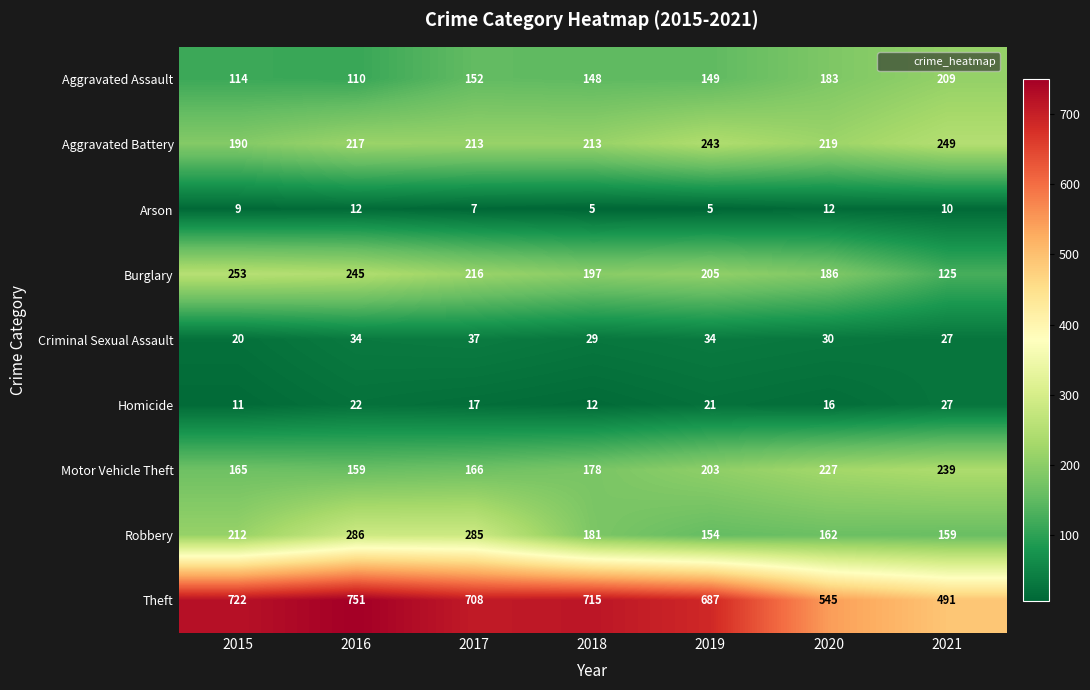

Is it true that Robbery equals 263 at 2019?

False